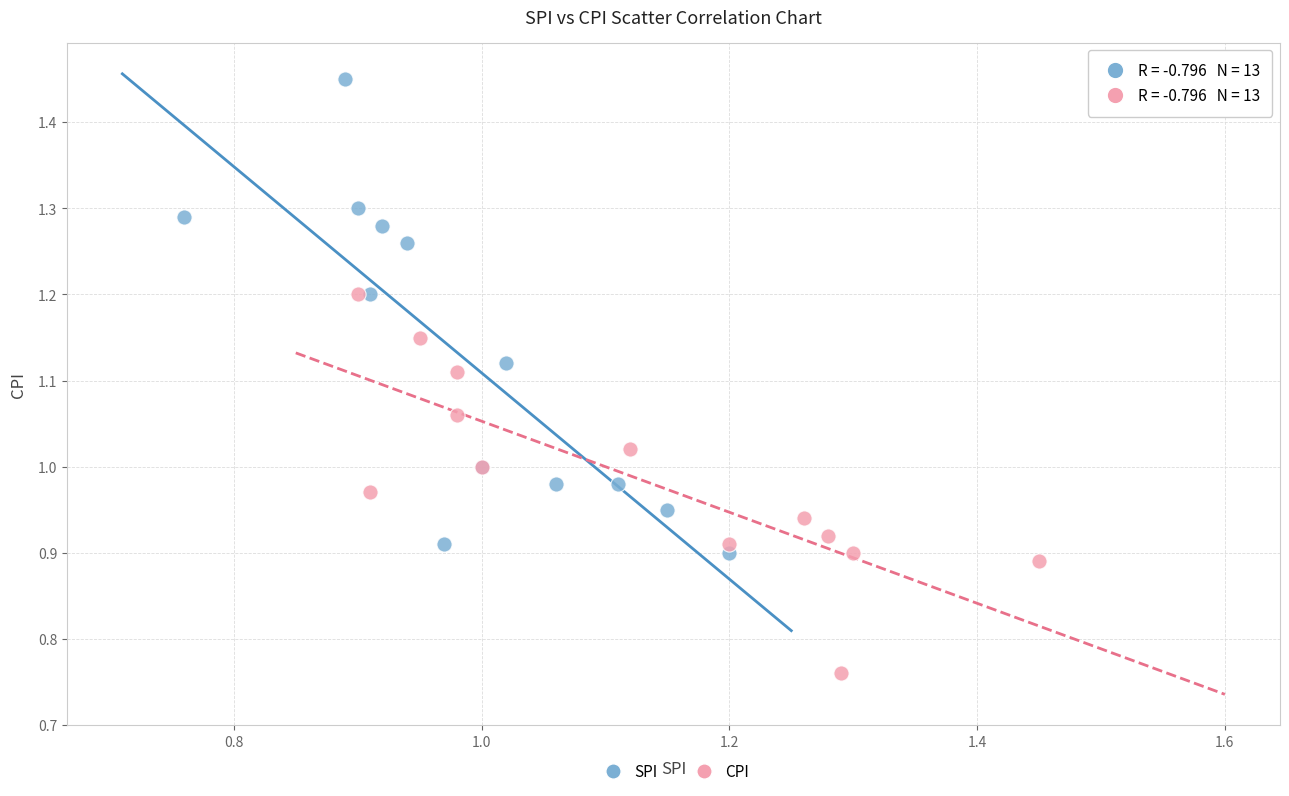

Which series reaches the maximum Y coordinate?

SPI